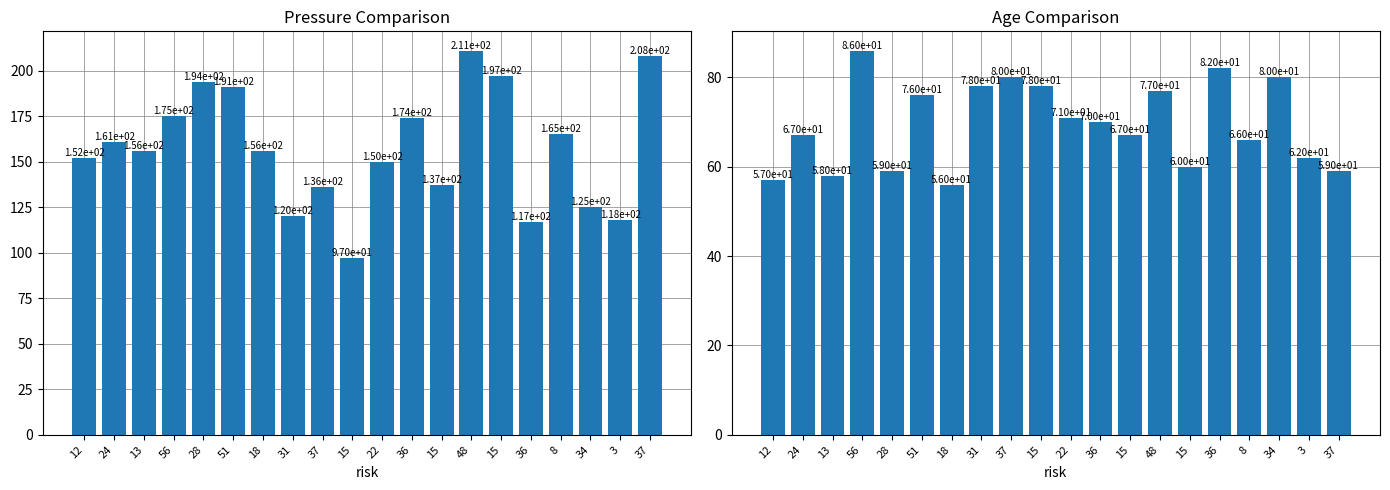

At which label does pressure first exceed 156?

24